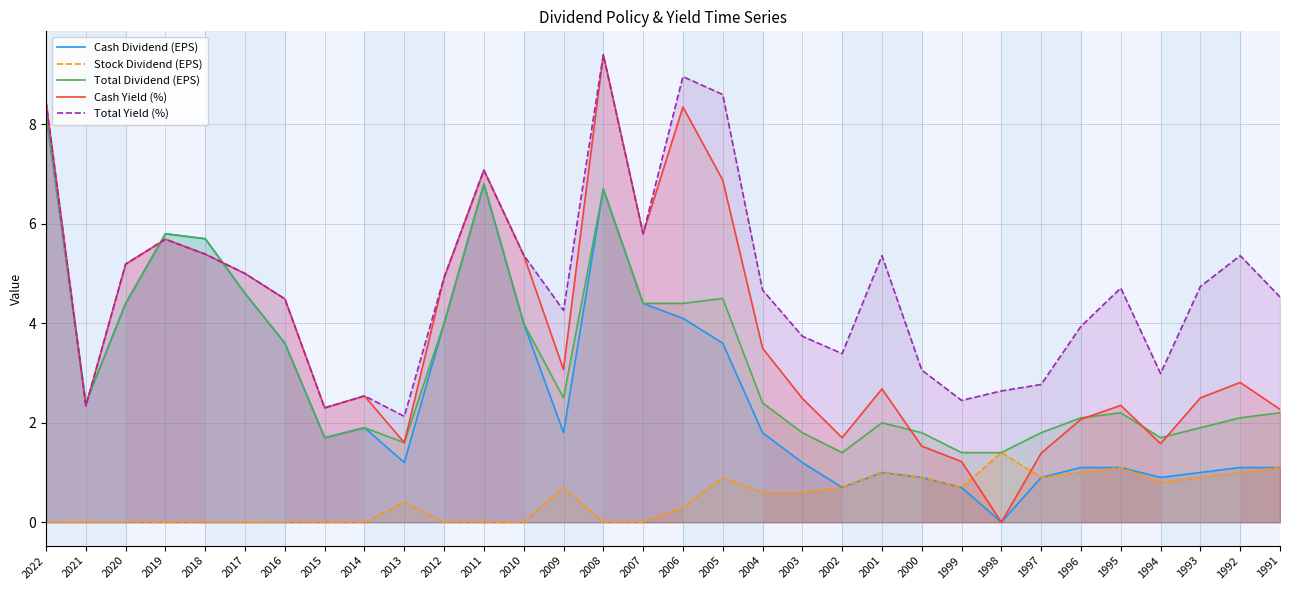

Which category has the highest value in the Cash Yield (%) series?

2008